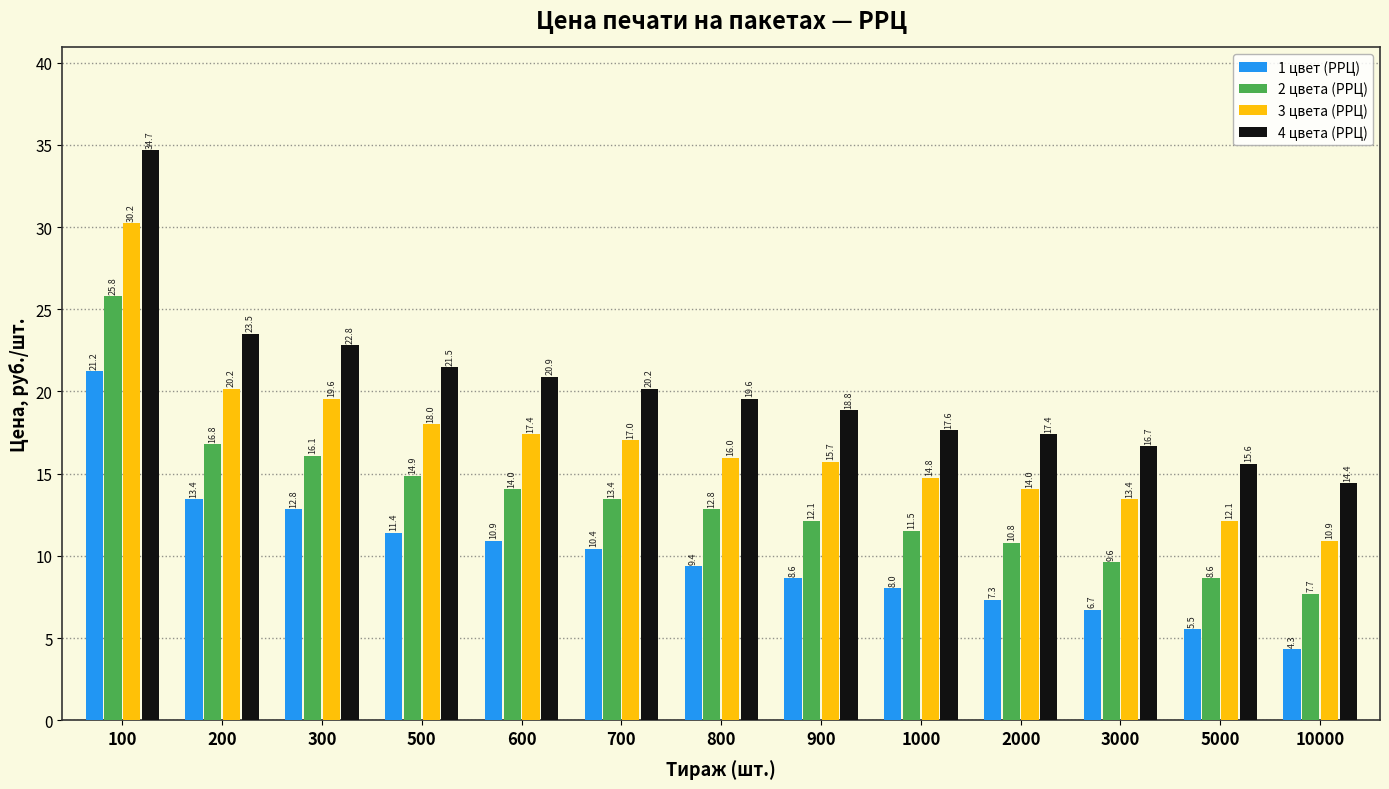

Reading left to right, list all the values displayed in this chart.

1 цвет (РРЦ): 21.2	13.4	12.8	11.4	10.9	10.4	9.4	8.6	8.0	7.3	6.7	5.5	4.3
2 цвета (РРЦ): 25.8	16.8	16.1	14.9	14.0	13.4	12.8	12.1	11.5	10.8	9.6	8.6	7.7
3 цвета (РРЦ): 30.2	20.2	19.6	18.0	17.4	17.0	16.0	15.7	14.8	14.0	13.4	12.1	10.9
4 цвета (РРЦ): 34.7	23.5	22.8	21.5	20.9	20.2	19.6	18.8	17.6	17.4	16.7	15.6	14.4